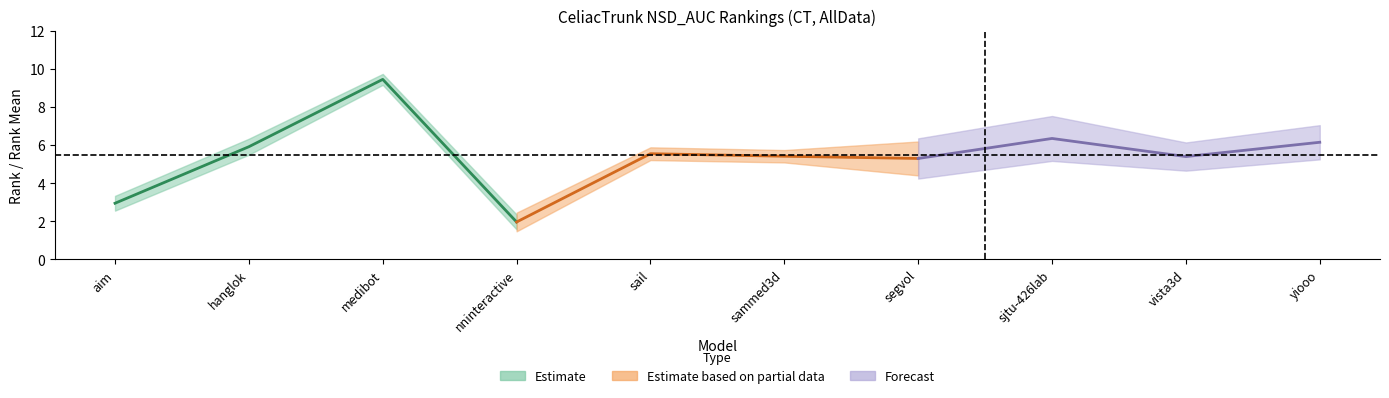

At which category is the sum across all series the highest?

medibot_alldata